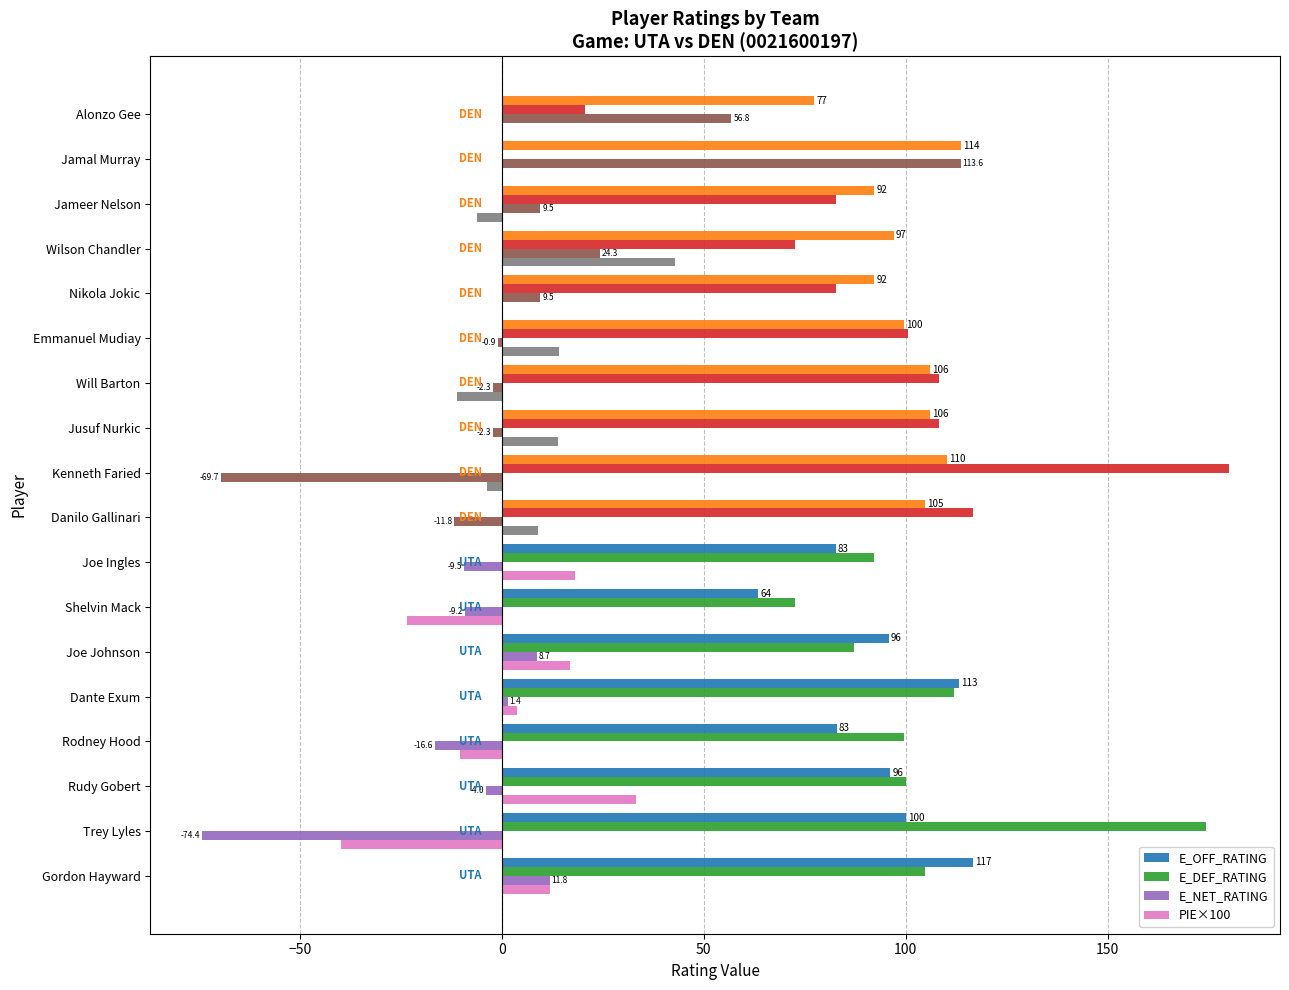

Which category has the highest value across all series?

Kenneth Faried